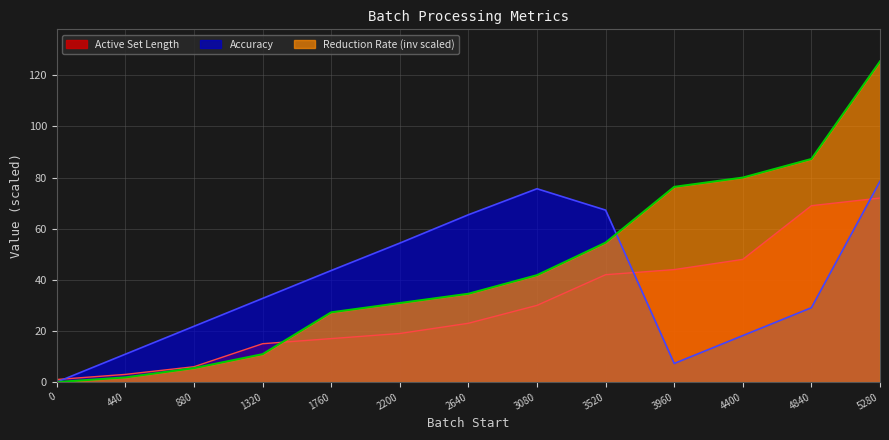

Does the chart display data point markers on the line(s)?

No